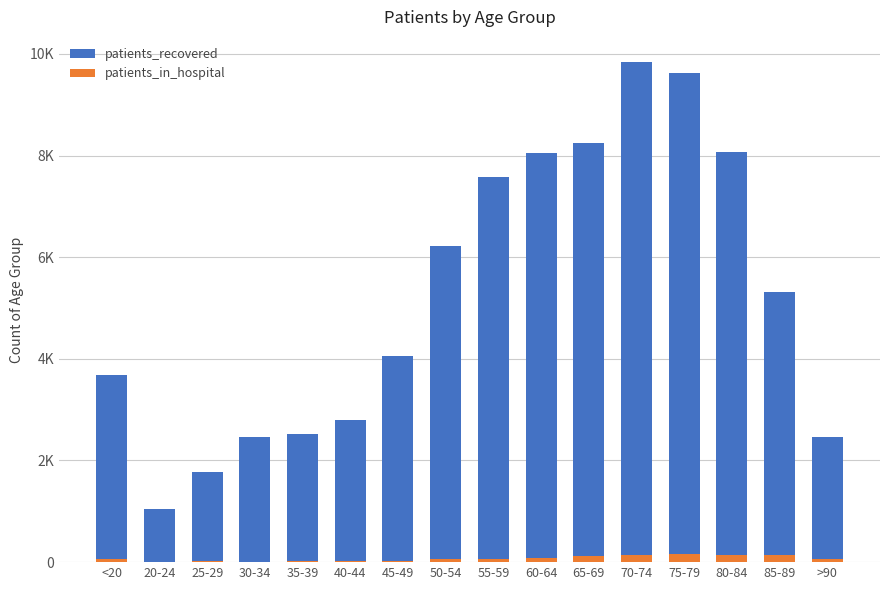

What is the value of the patients_in_hospital bar at the 11th from the left?

112